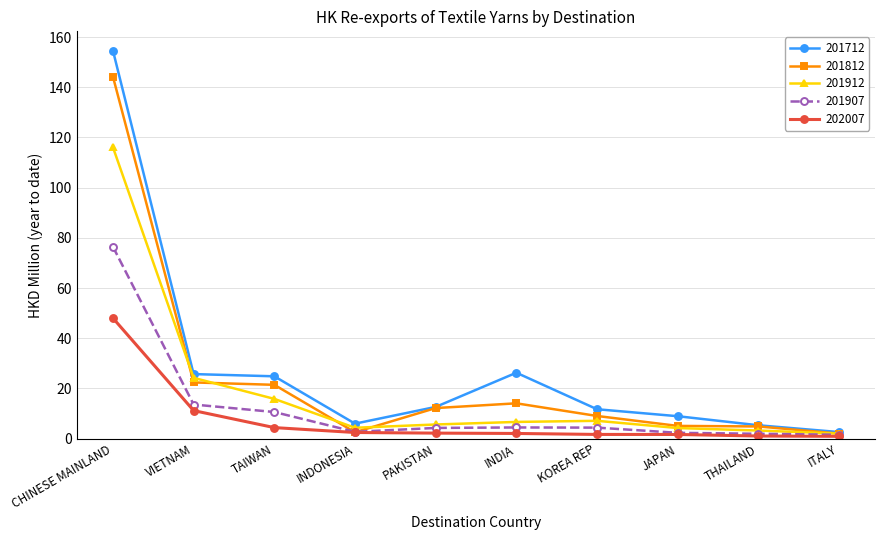

How many values in the 201712 series are below 12?

5